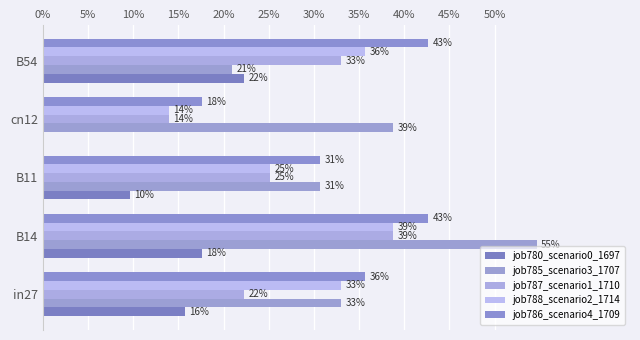

What is the label of the 3rd bar from the right?

B11